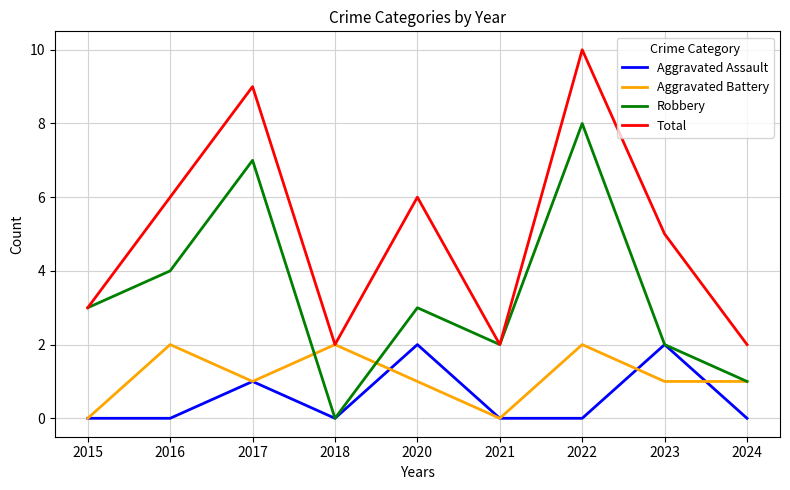

What is the total value across all series at 2021?

4